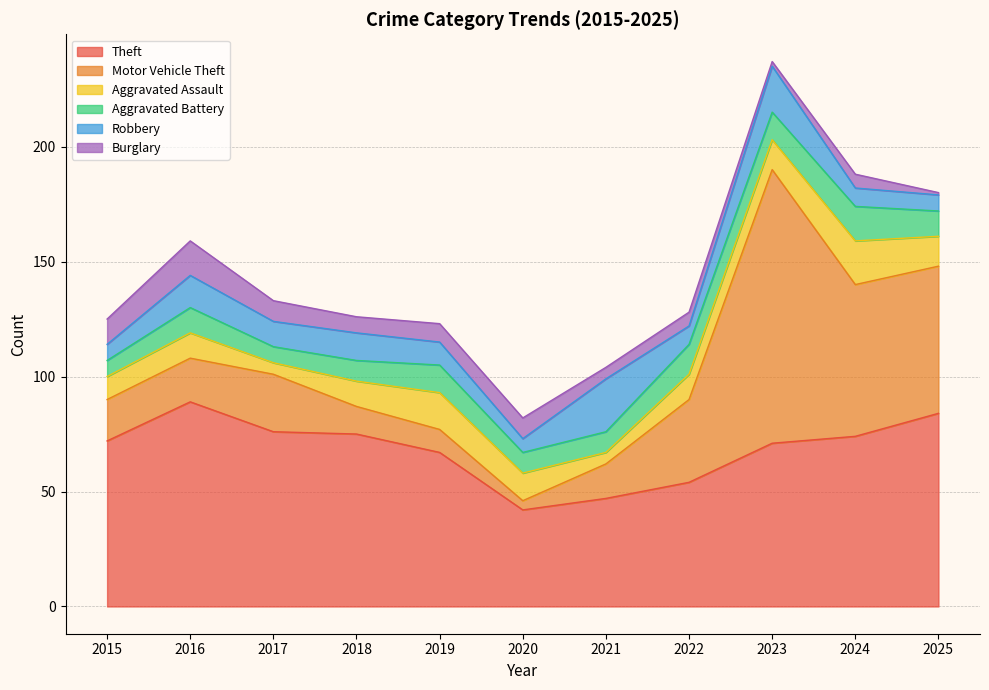

True or false: Aggravated Assault and Theft cross at least once.

False